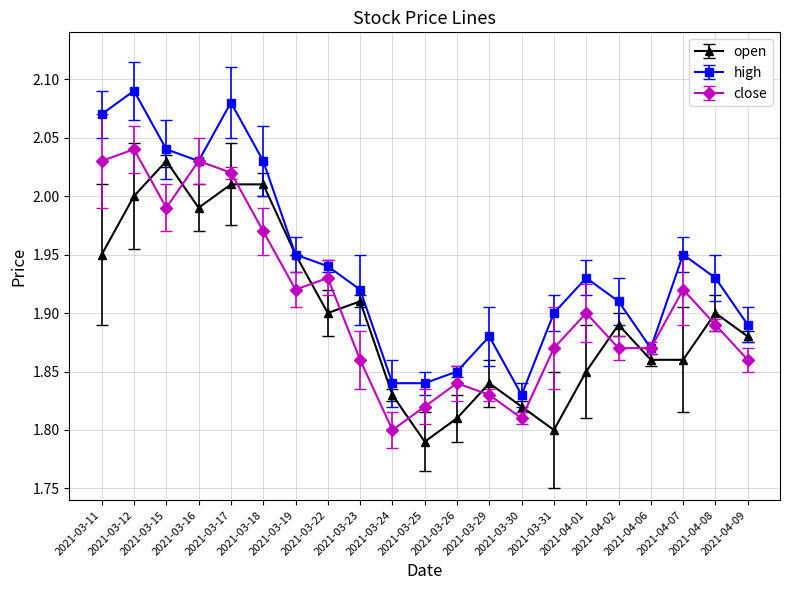

What position from the left is 2021-03-22?

8